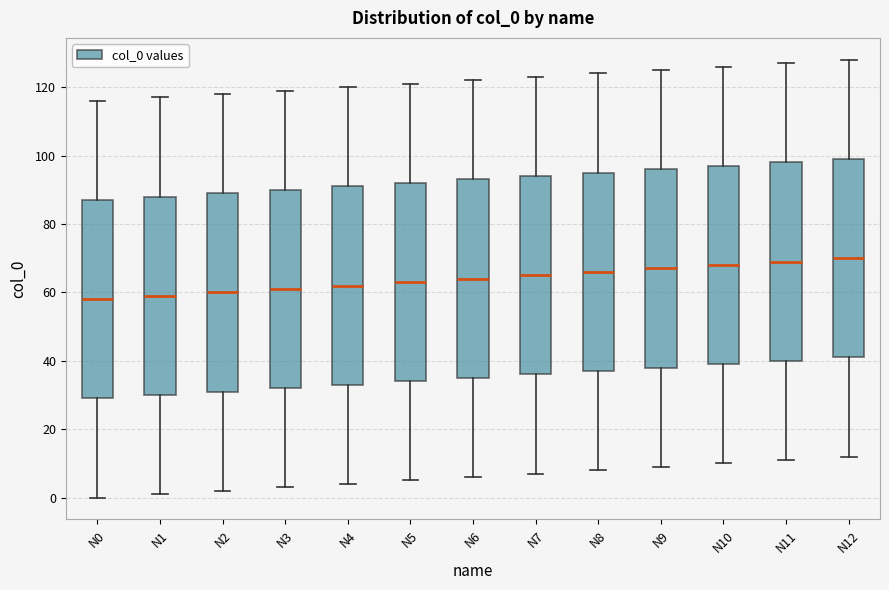

Reading left to right, read every box against the y-axis: the position of its median line, the range the box covers, and the ends of its whiskers. The values are not printed on the chart, so give them approximately, as read against the axis.

N0: median 58, box 30 to 88, whiskers 0 to 116
N1: median 60, box 30 to 88, whiskers 2 to 118
N2: median 60, box 32 to 90, whiskers 2 to 118
N3: median 62, box 32 to 90, whiskers 4 to 120
N4: median 62, box 34 to 92, whiskers 4 to 120
N5: median 64, box 34 to 92, whiskers 6 to 122
N6: median 64, box 36 to 94, whiskers 6 to 122
N7: median 66, box 36 to 94, whiskers 8 to 124
N8: median 66, box 38 to 96, whiskers 8 to 124
N9: median 68, box 38 to 96, whiskers 10 to 126
N10: median 68, box 40 to 98, whiskers 10 to 126
N11: median 70, box 40 to 98, whiskers 12 to 128
N12: median 70, box 42 to 100, whiskers 12 to 128